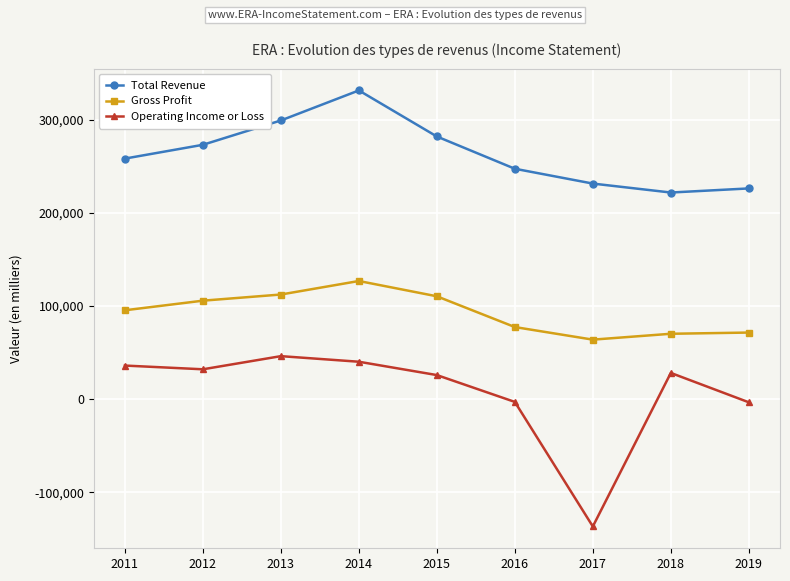

Rank the series by their average value, from lowest to highest.

Operating Income or Loss, Gross Profit, Total Revenue